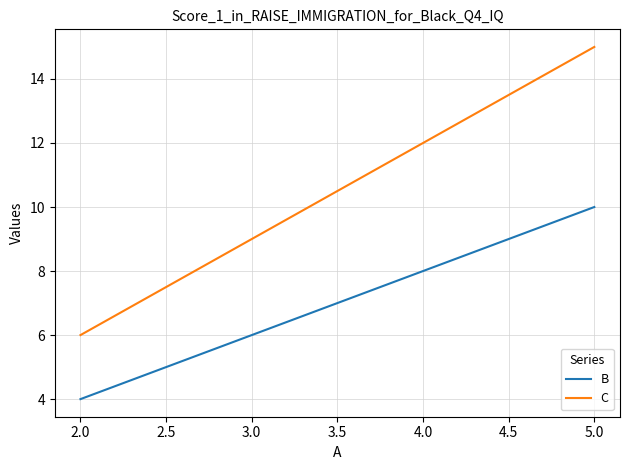

Which series has the largest total across all categories?

C